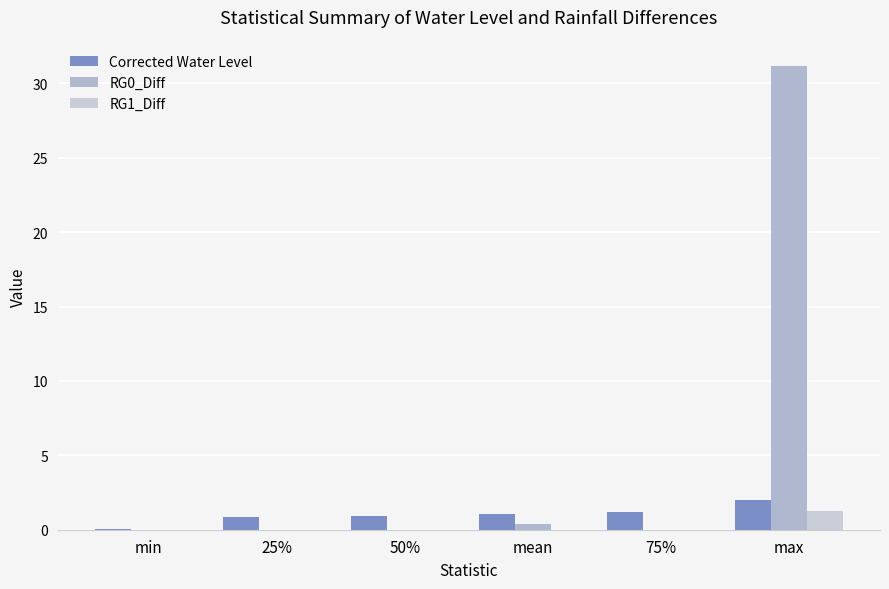

Are the bars grouped side by side (vs. stacked)?

Yes